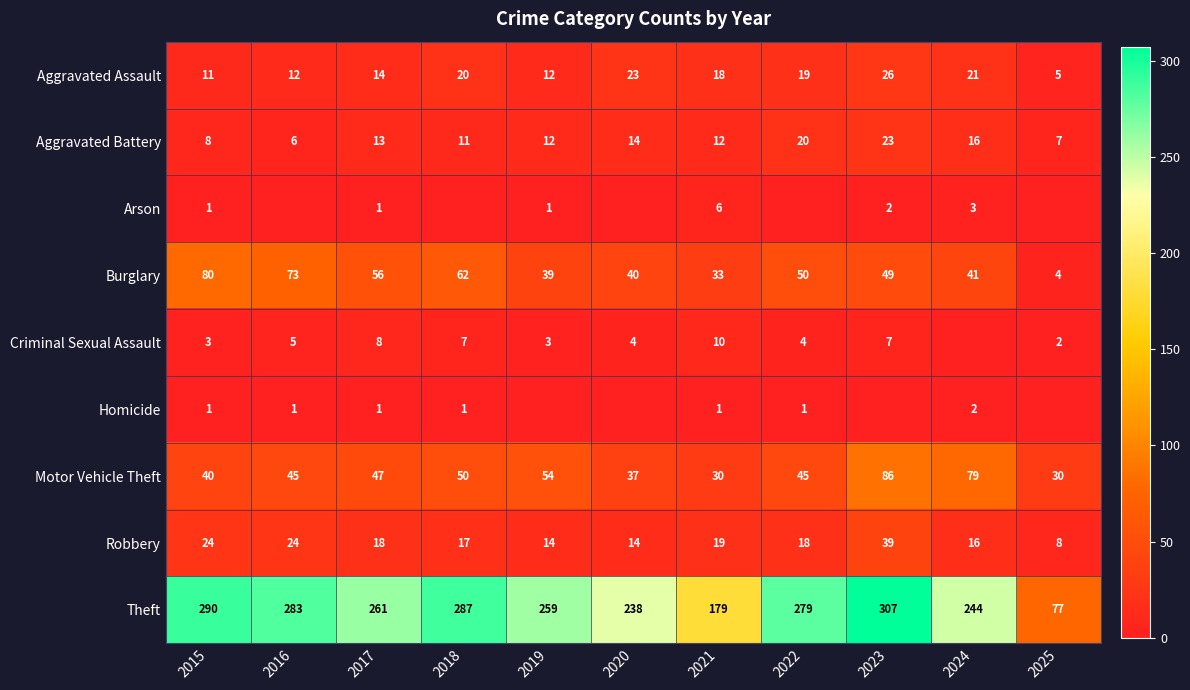

What is the total value across all series at 2018?

455